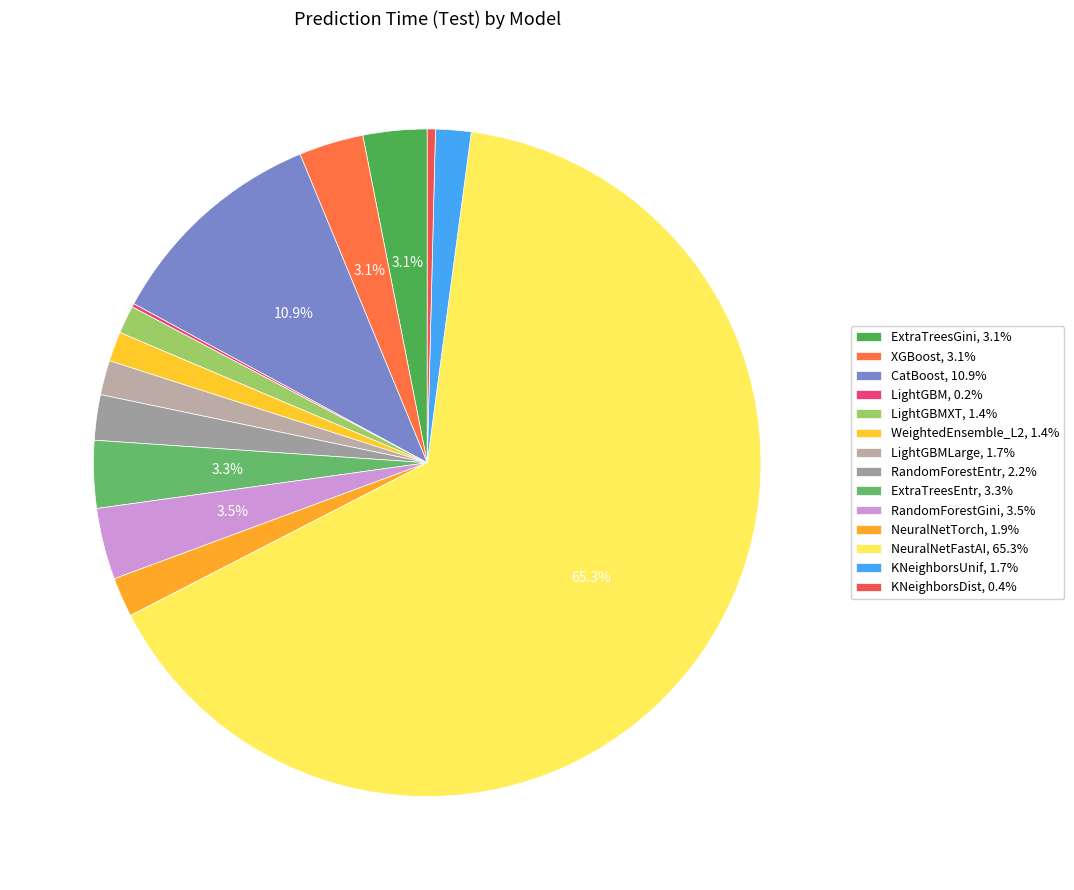

How many segments does this pie chart have?

14